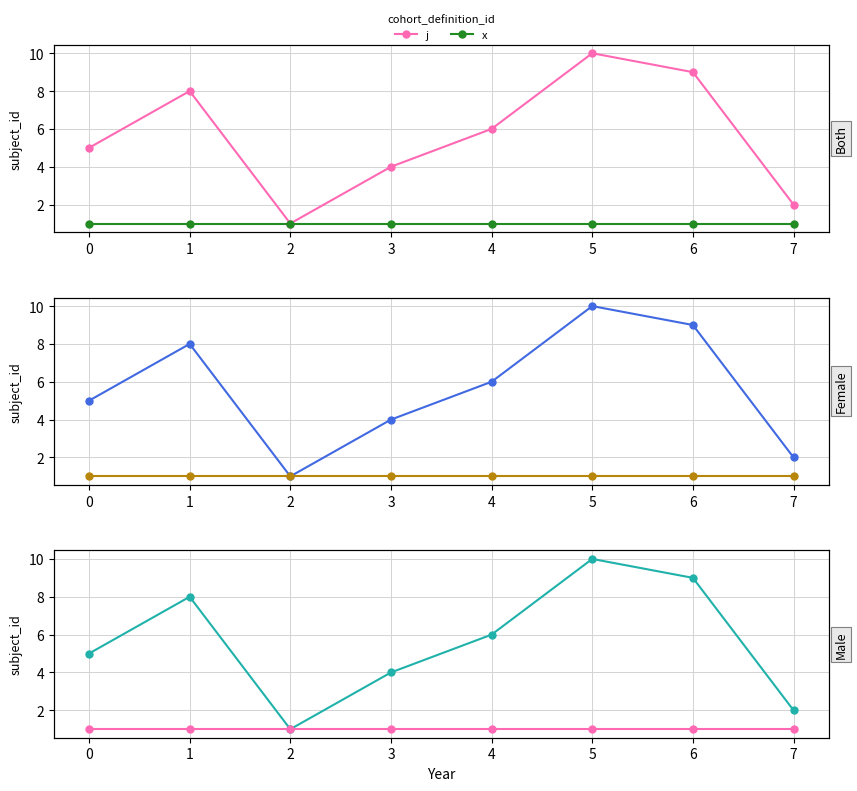

At how many categories does at least one series exceed 6?

3